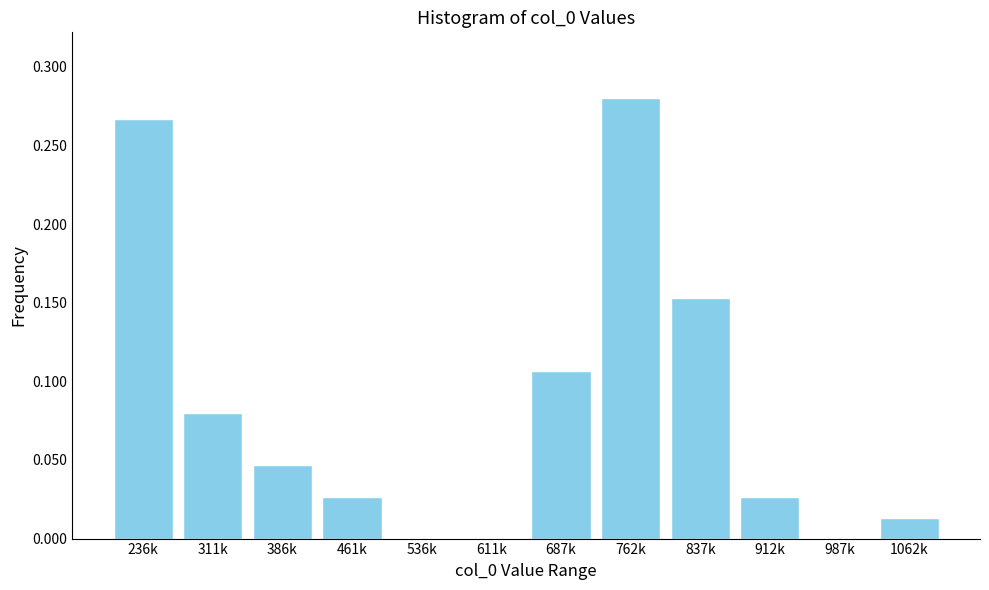

What is the sum of all values?

1.0